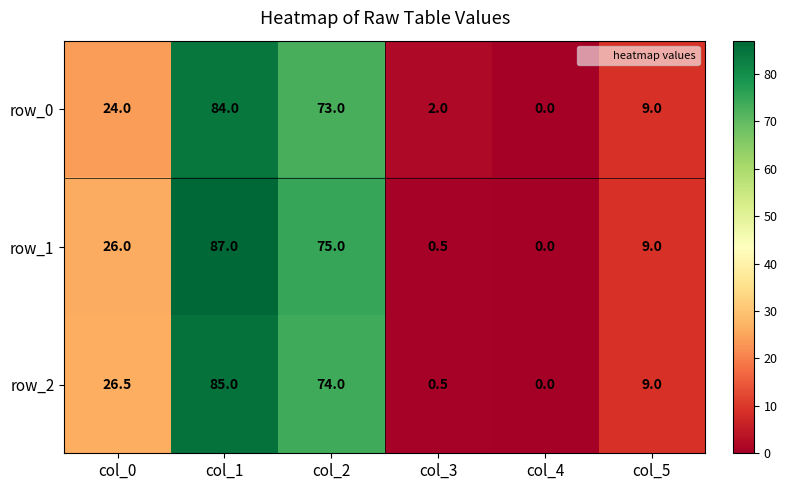

What is the approximate value of row_0 at col_2?

73.0